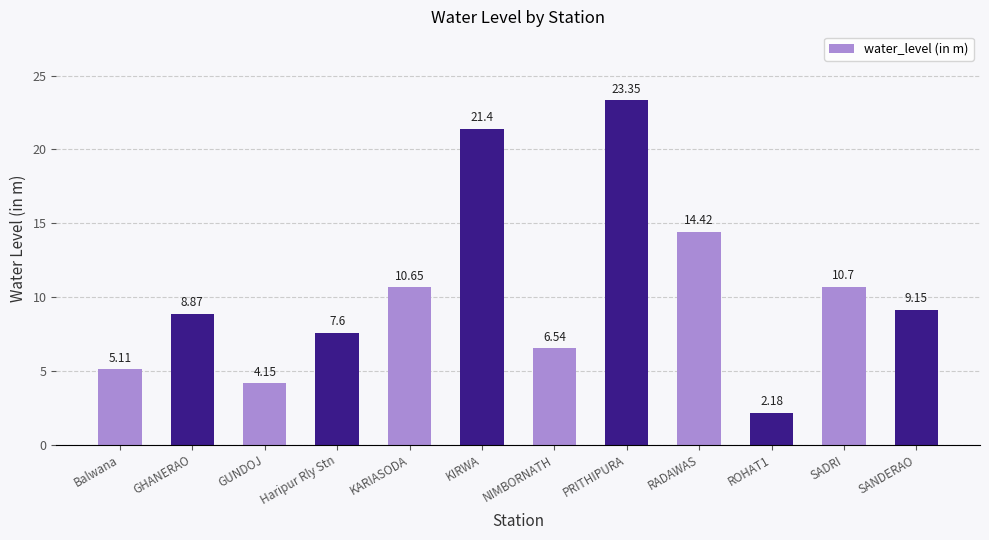

List the labels in order of value, smallest first.

ROHAT1, GUNDOJ, Balwana, NIMBORNATH, Haripur Rly Stn, GHANERAO, SANDERAO, KARIASODA, SADRI, RADAWAS, KIRWA, PRITHIPURA